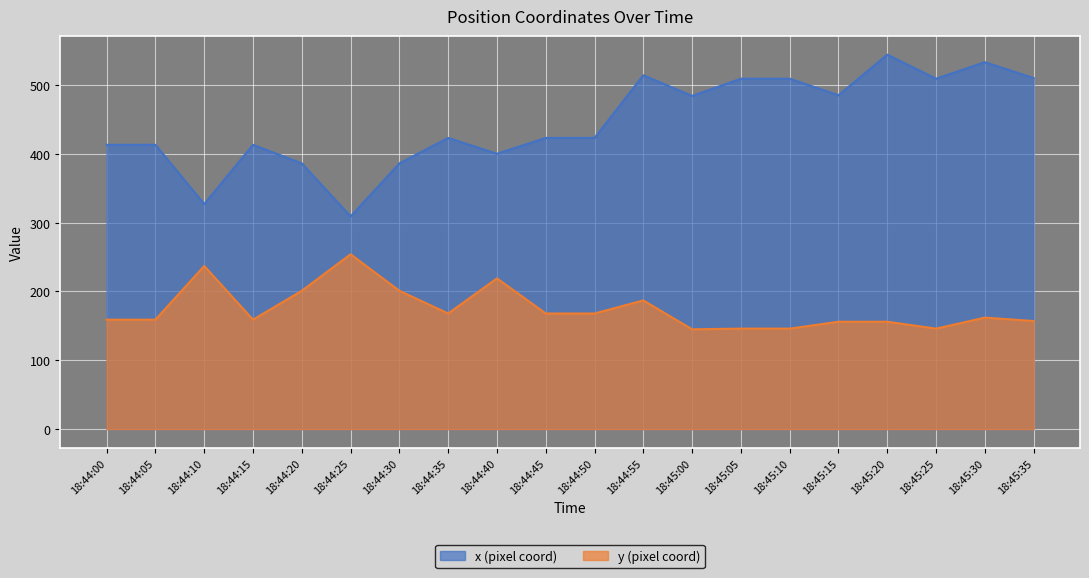

What is the sum of the y values at 18:44:50 and 18:45:00?

313